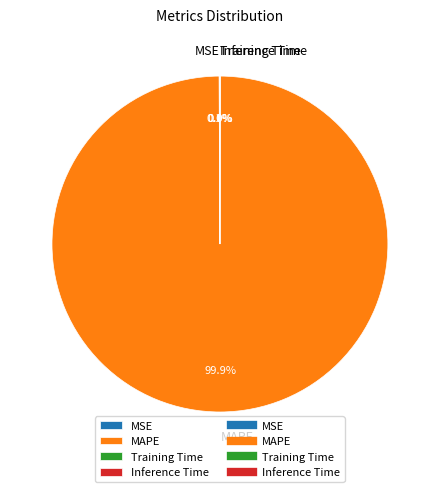

Is there a majority slice in this chart?

Yes